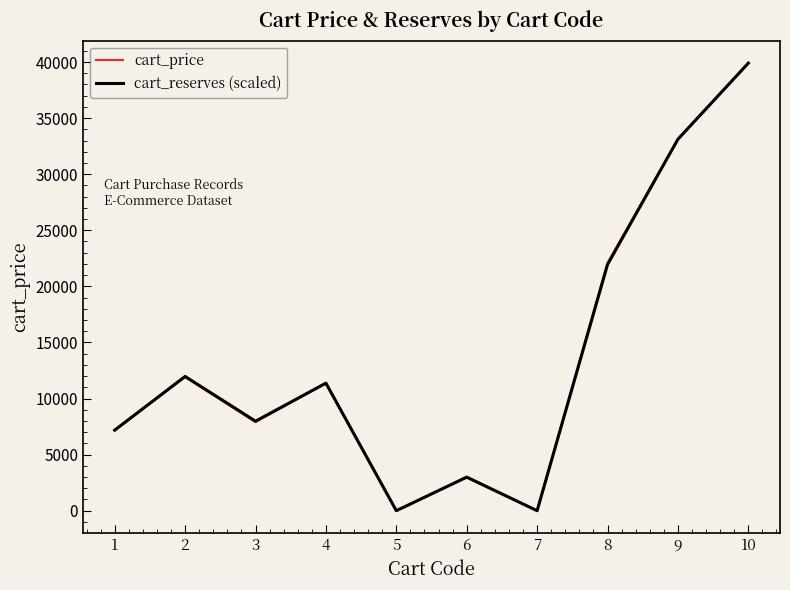

The value of cart_price at 1 is 10583.0. True or false?

False